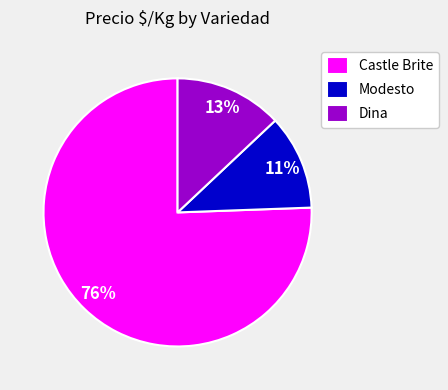

What is the ratio of the value at Castle Brite to the value at Dina?

5.8